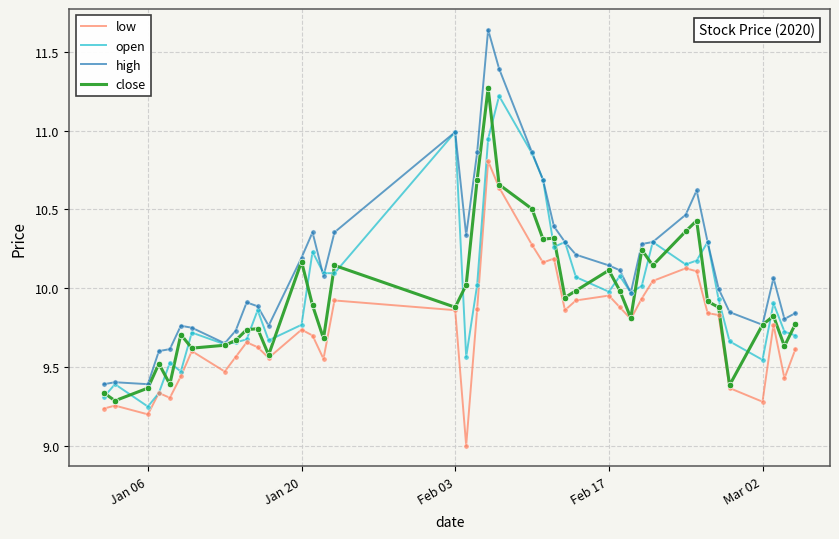

At how many categories does at least one series exceed 9?

40